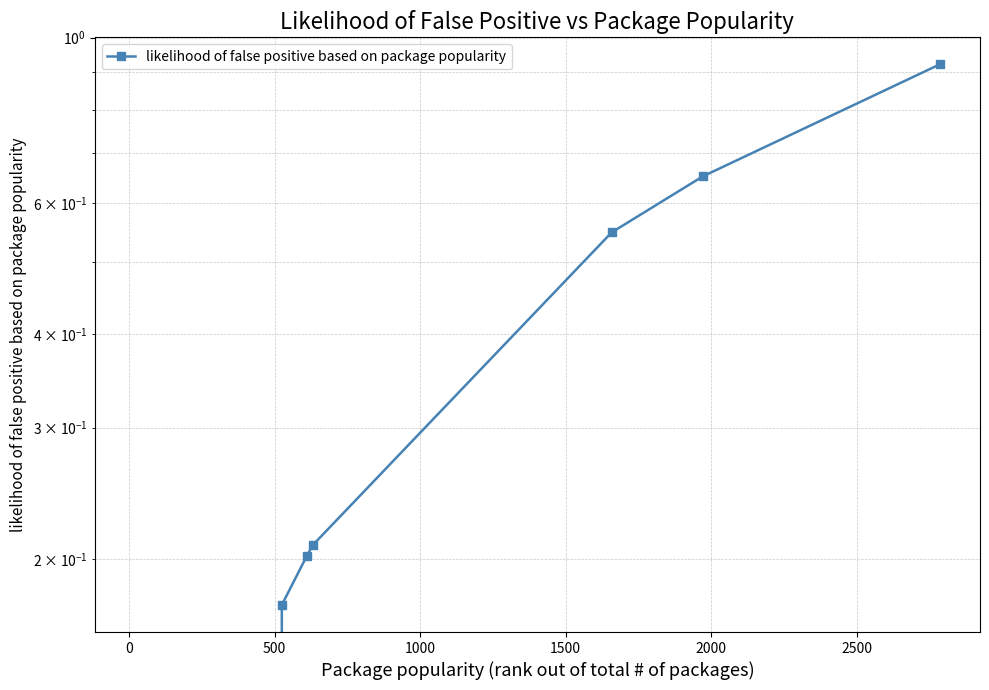

How many lines are shown in the chart?

1